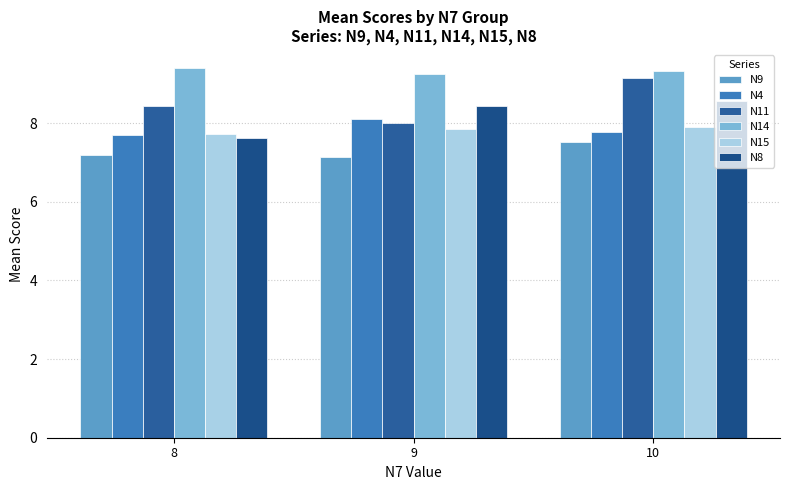

What is the total value across all series at 8?

48.0